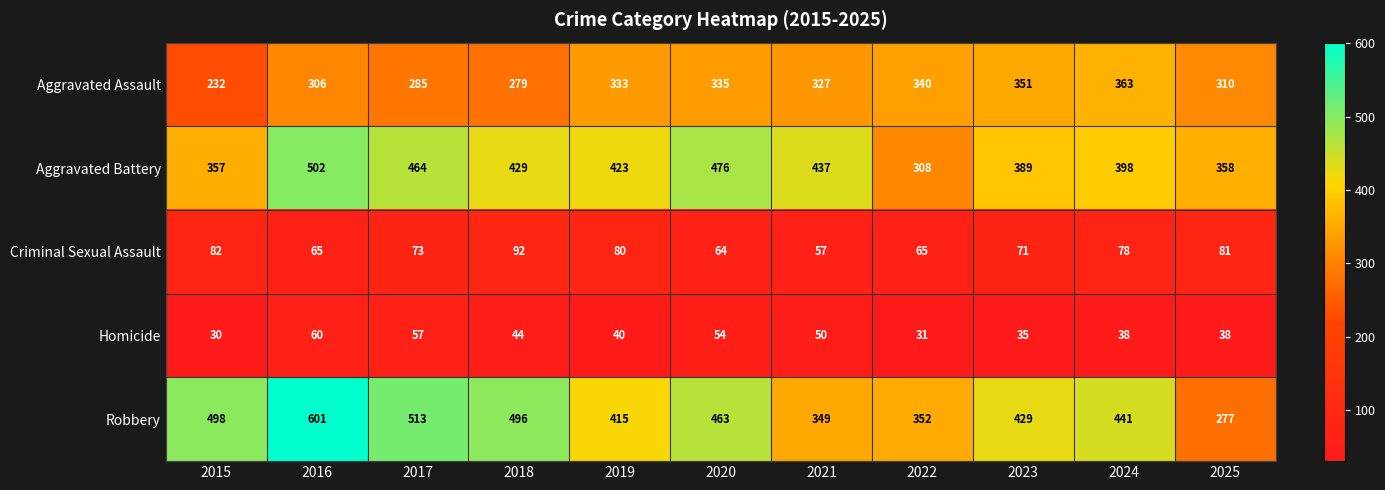

What is the sum of all Robbery values?

4834